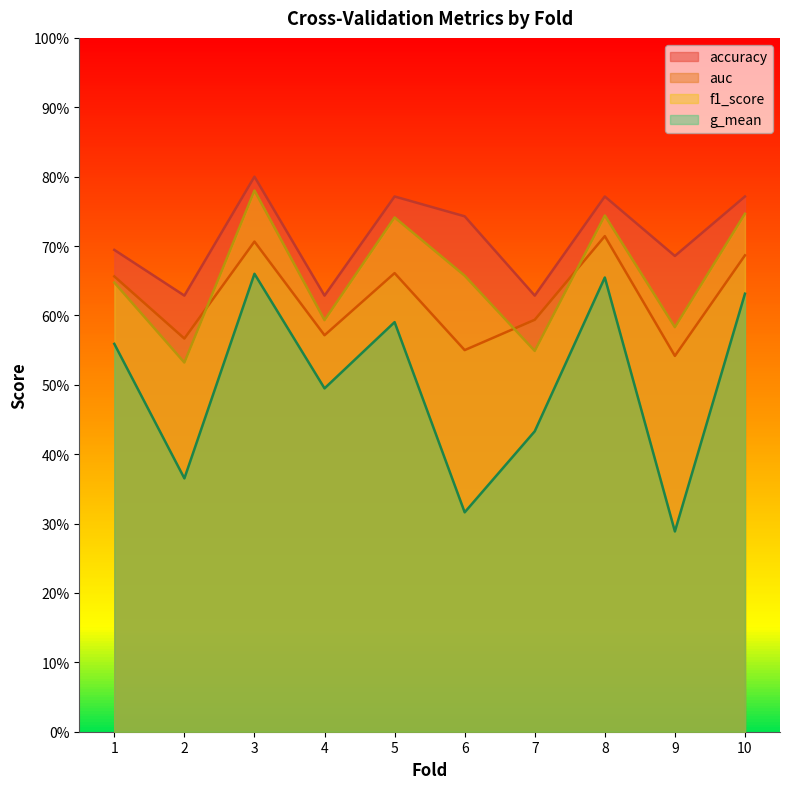

Does the chart display data point markers on the line(s)?

No